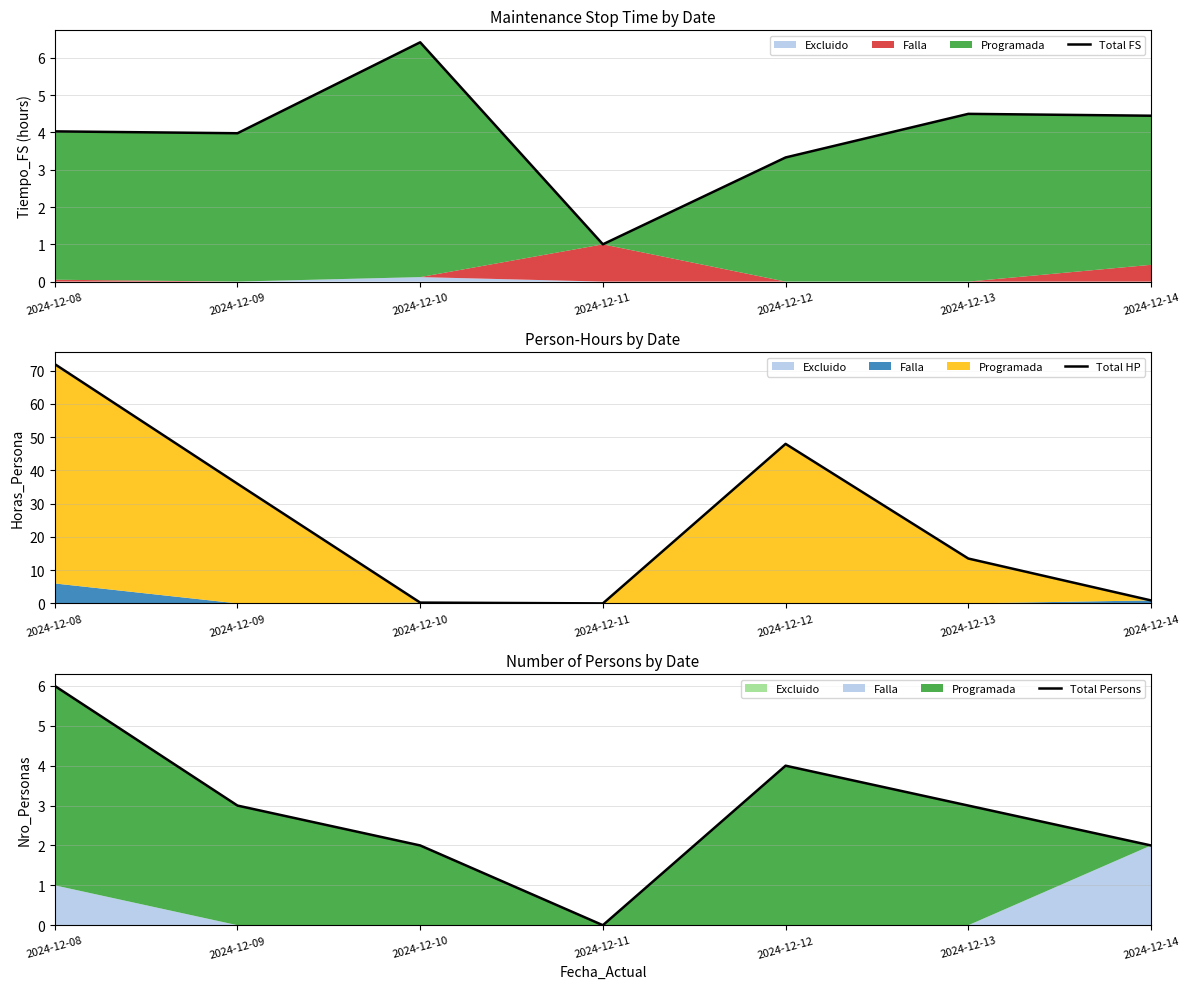

At which label does Total Persons reach its peak?

2024-12-08